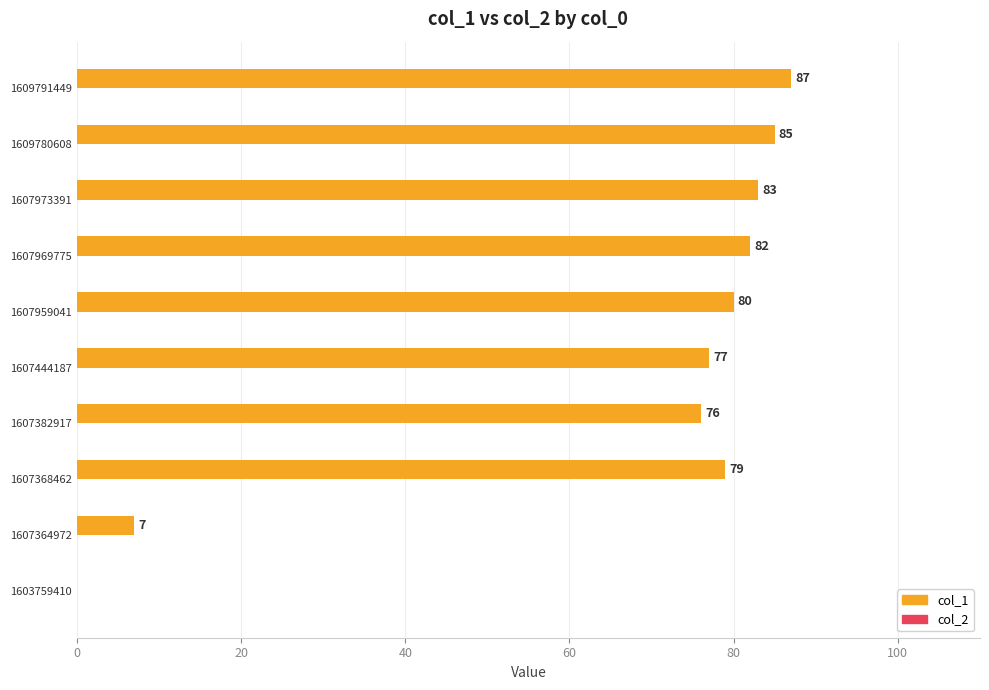

Reading bottom to top, what are all the values shown in this chart?

1603759410=0	1607364972=7	1607368462=79	1607382917=76	1607444187=77	1607959041=80	1607969775=82	1607973391=83	1609780608=85	1609791449=87